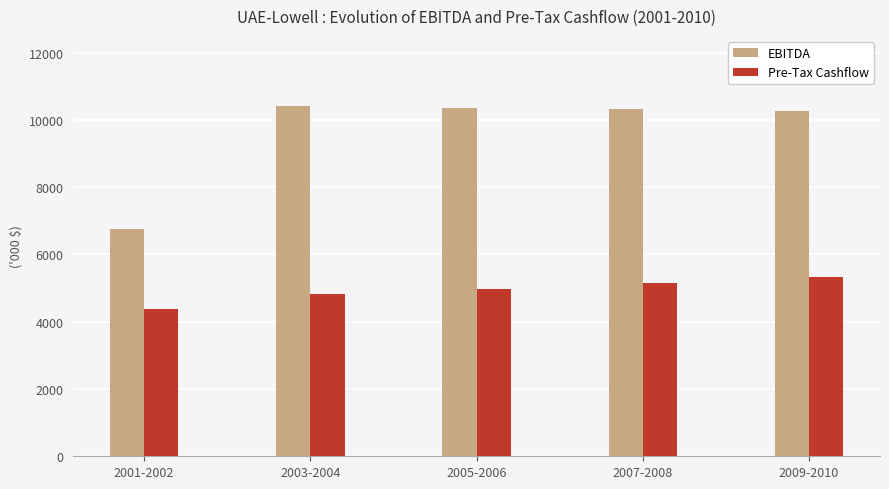

What is the maximum value for Pre-Tax Cashflow?

5334.3